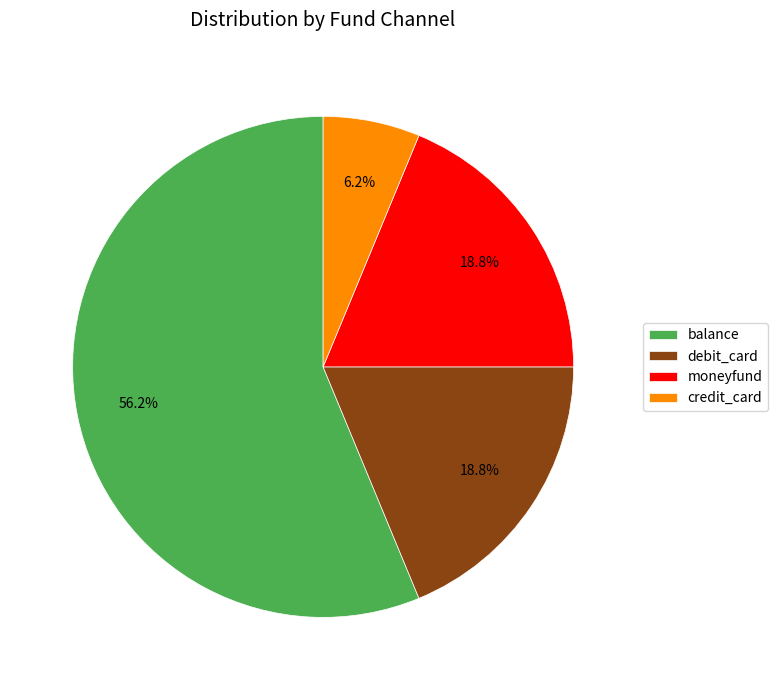

To the nearest percent, what portion does debit_card represent?

19%